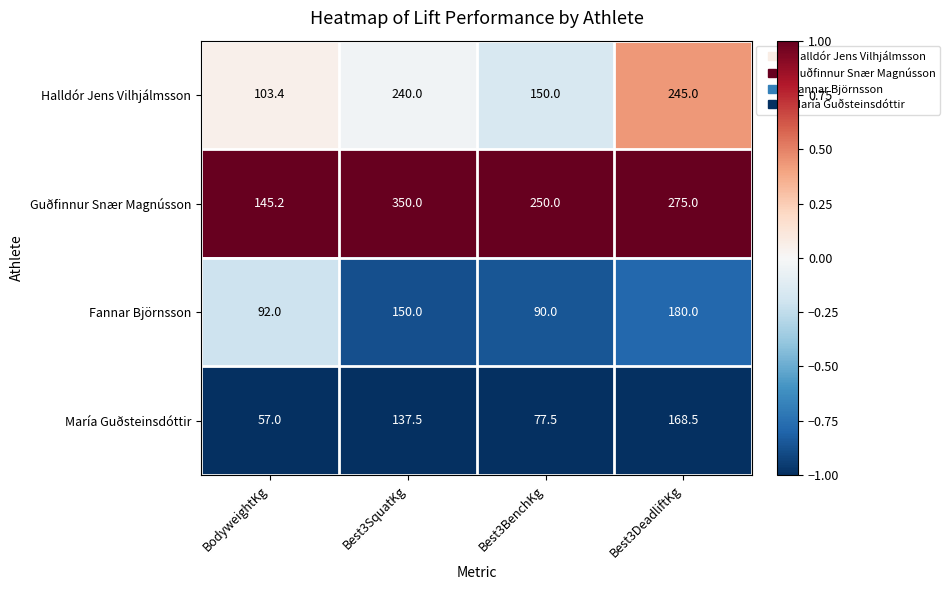

What is the average value of the Halldór Jens Vilhjálmsson series?

184.6